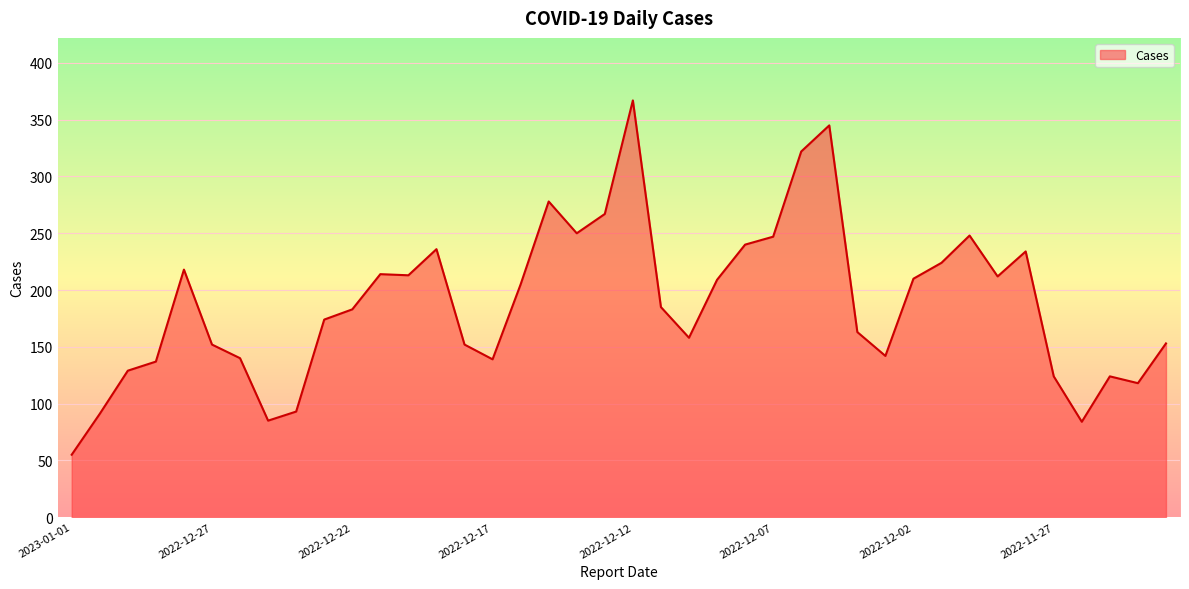

What is the difference between the maximum and minimum values?

312